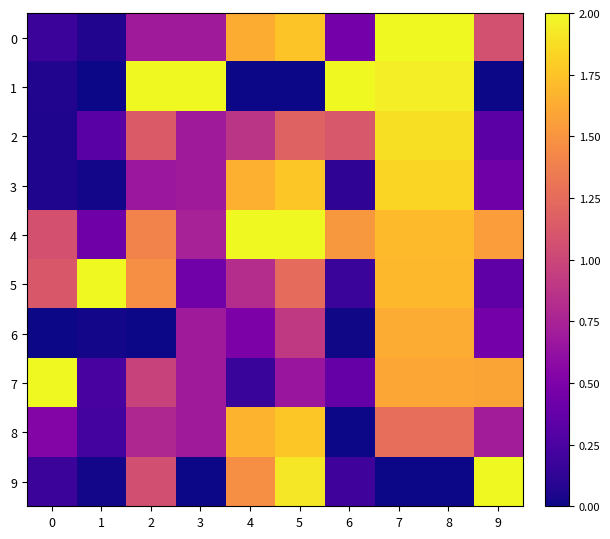

What is the total value across all series at 8?

15.6